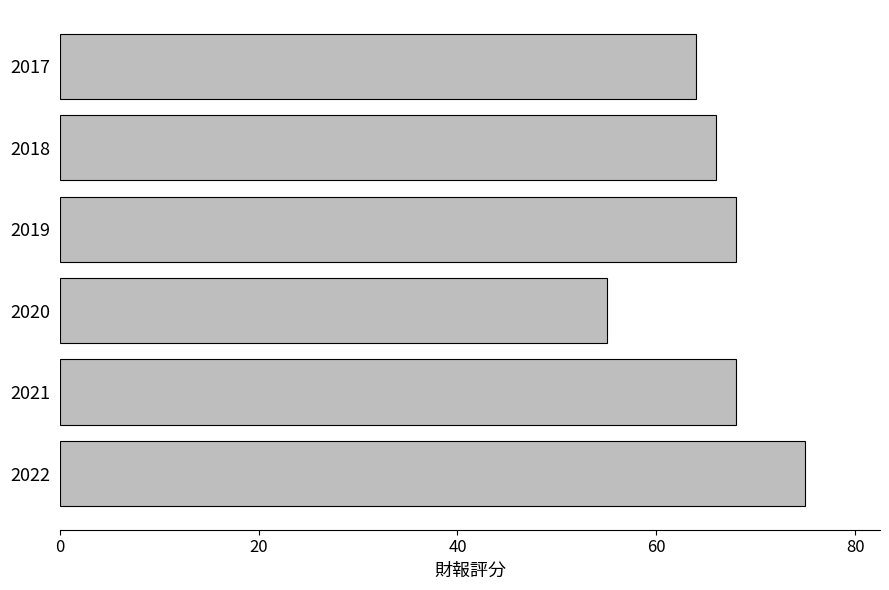

What is the difference between the values at 2021 and 2017?

4